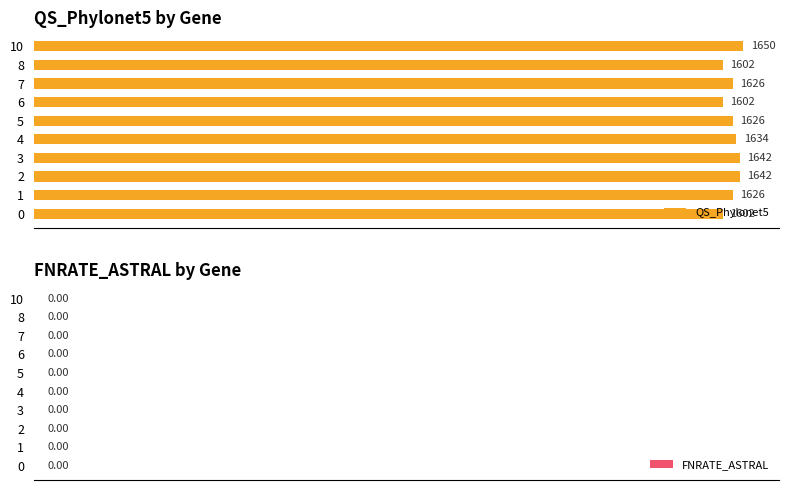

Are the bars horizontal?

Yes